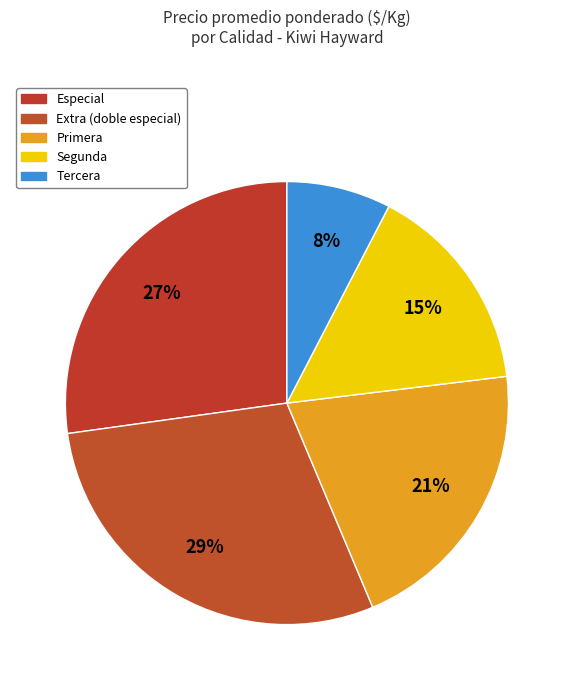

How many segments does this pie chart have?

5